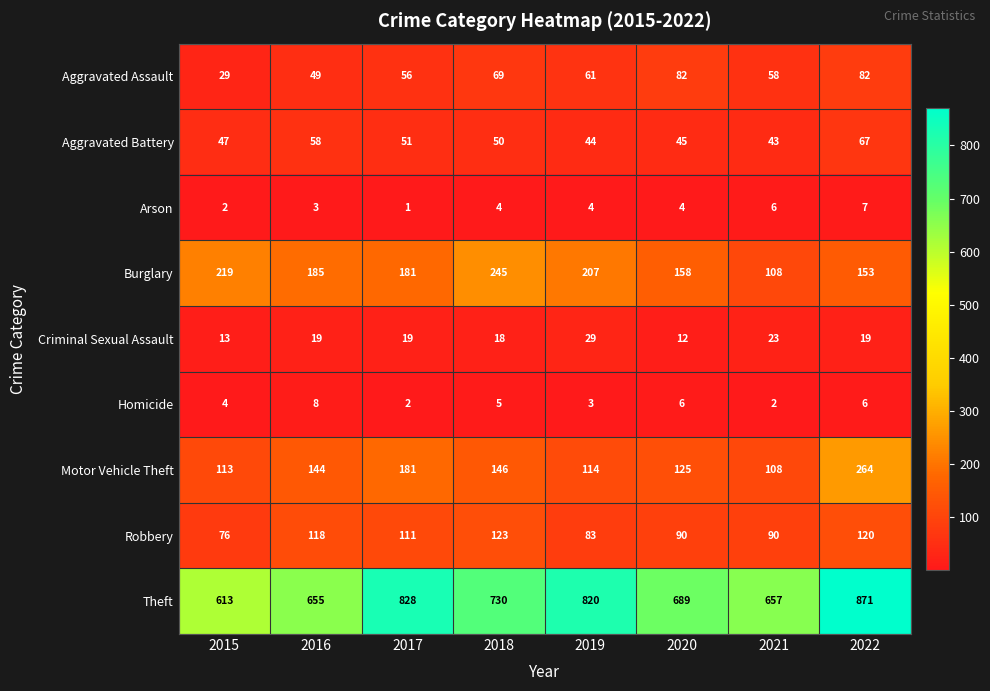

At which category is the sum across all series the highest?

2022